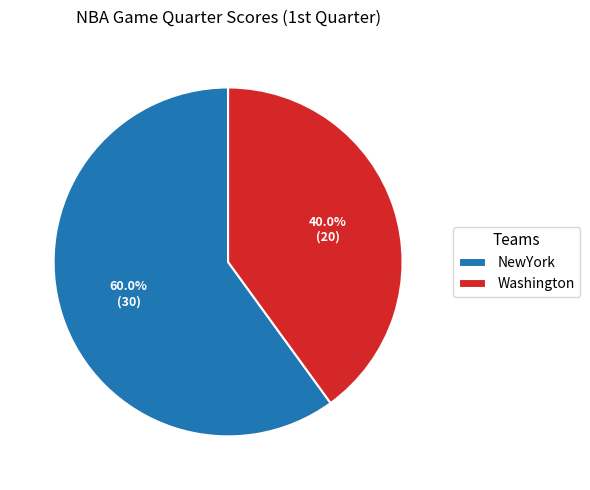

To the nearest percent, what is the combined percentage of Washington and NewYork?

100%